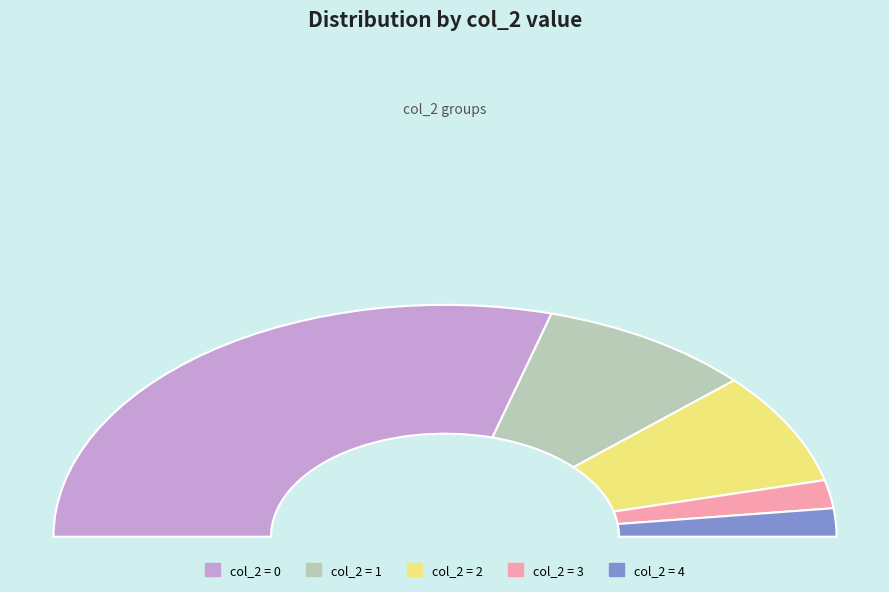

What is the change in value from 0 to 3?

+1933246